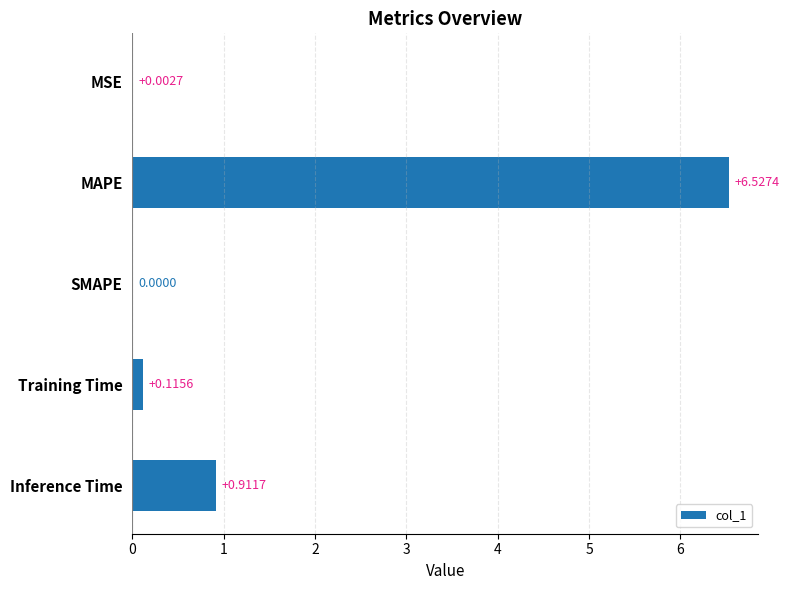

How many series are shown in this chart?

1